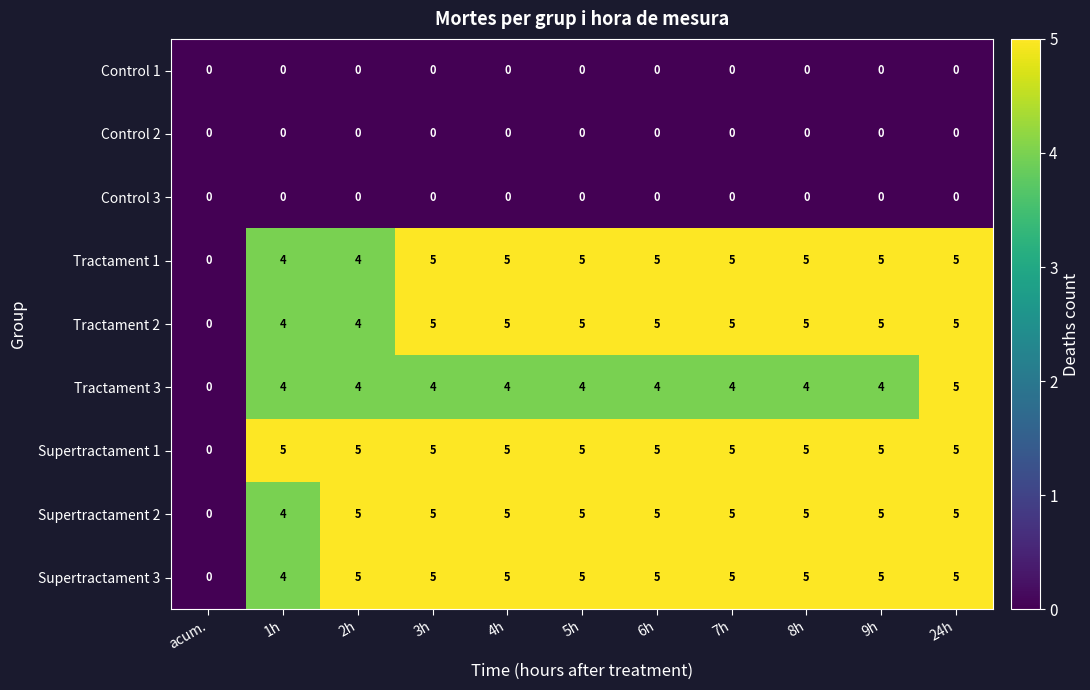

How many series are shown in this chart?

9